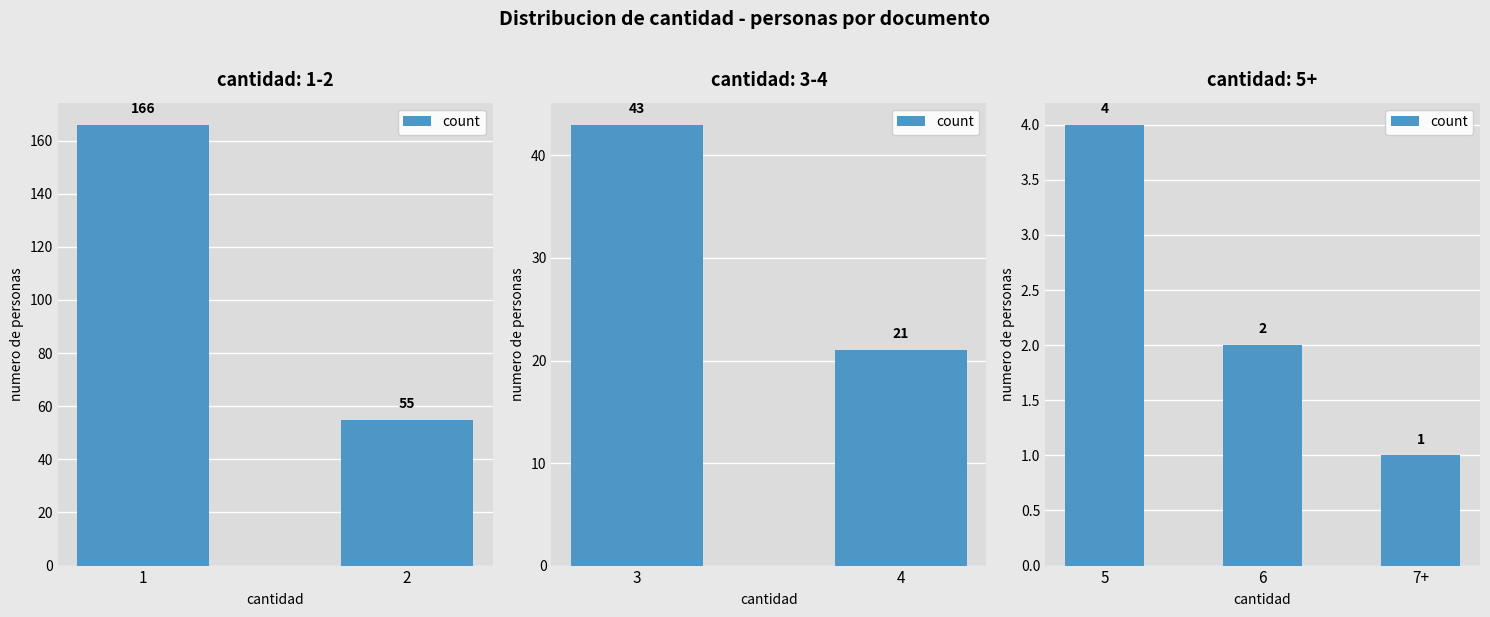

Which label corresponds to the largest value in the chart?

5